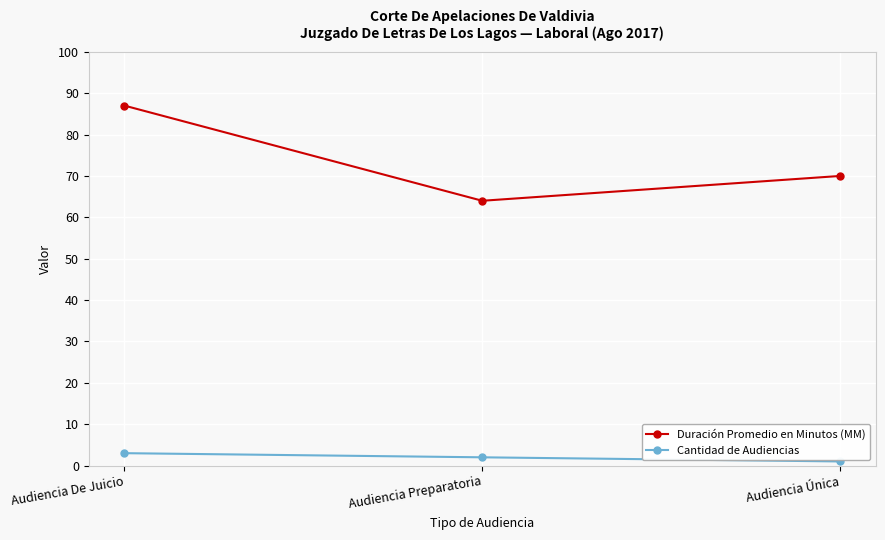

What is the sum of all Duración Promedio en Minutos (MM) values?

221